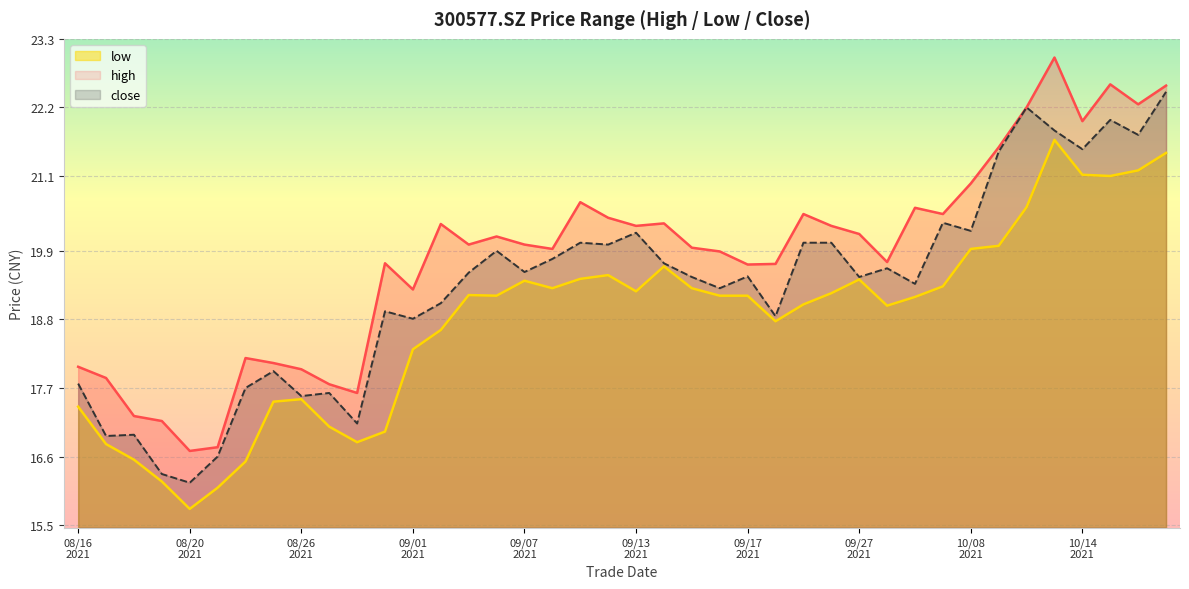

How many lines are shown in the chart?

3